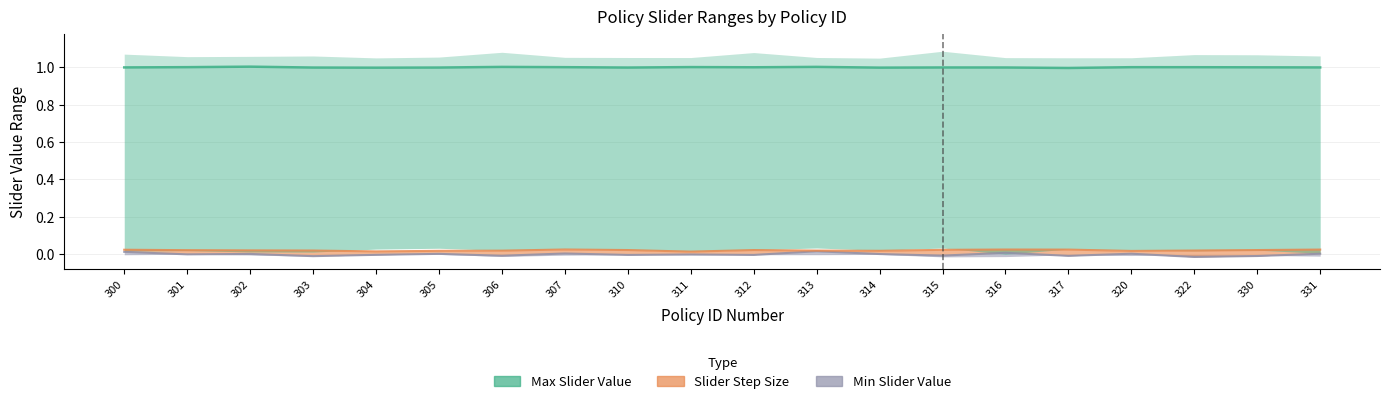

True or false: Slider Step Size has more than 0 points higher than both neighbors.

True